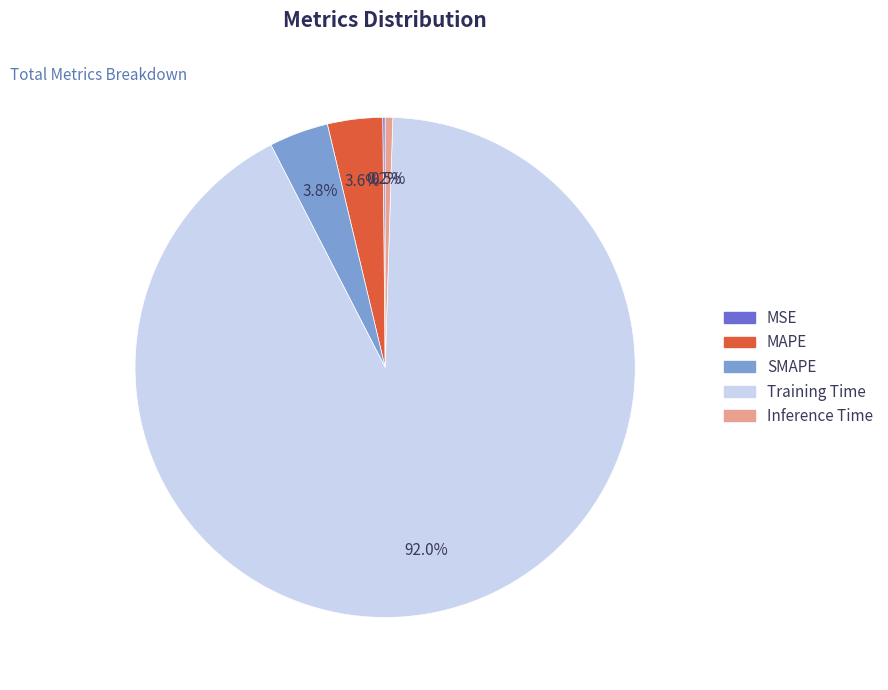

What percentage is NOT represented by Inference Time?

99.5%